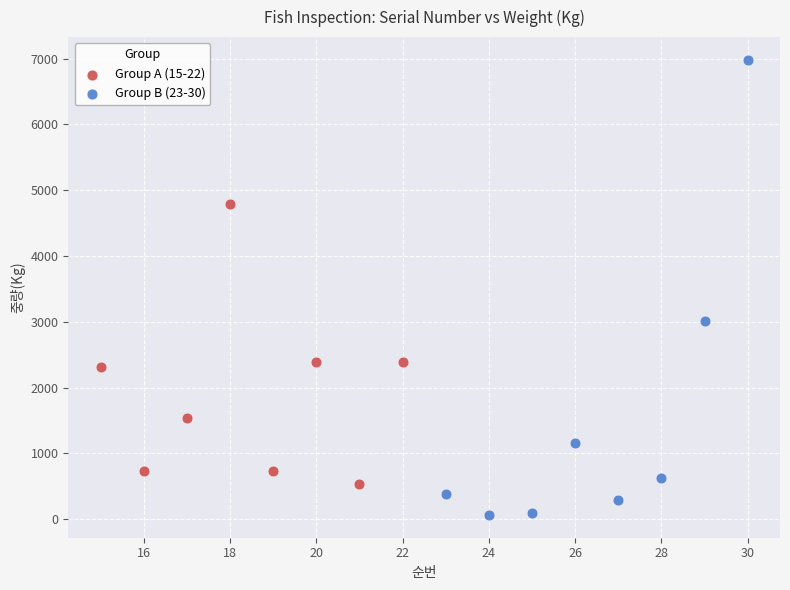

Which series contains the highest Y value?

Group B (23-30)